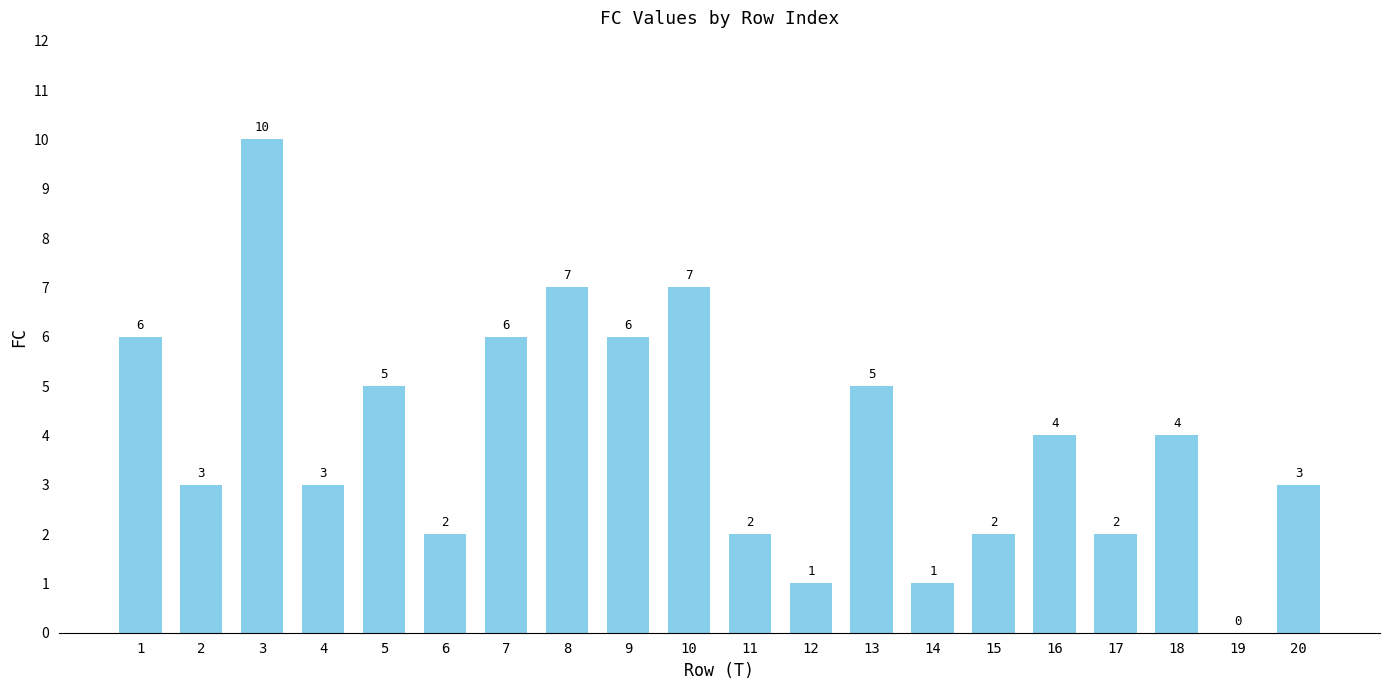

How many positive values are there?

19